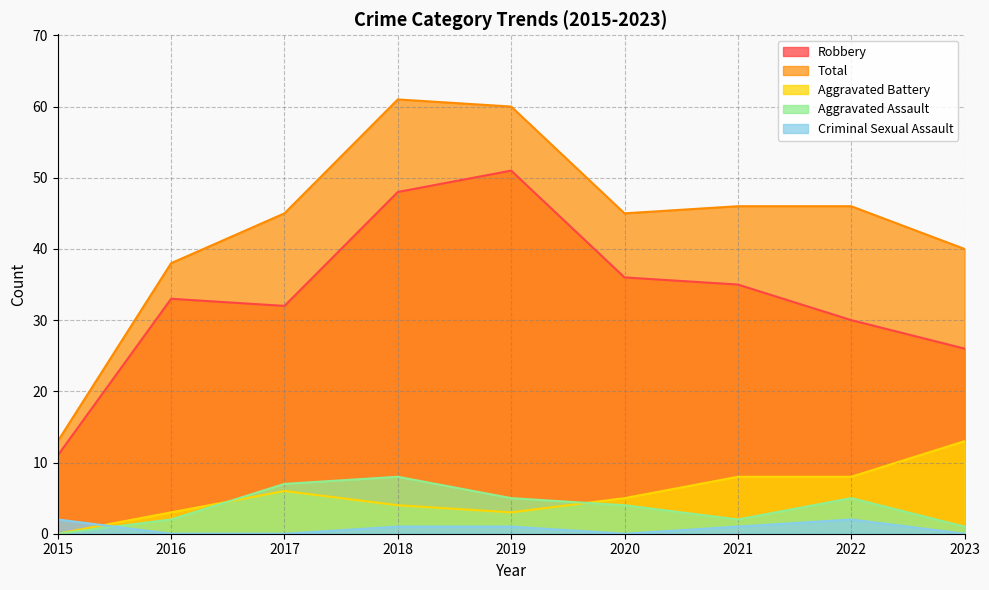

What is the total value across all series at 2022?

91